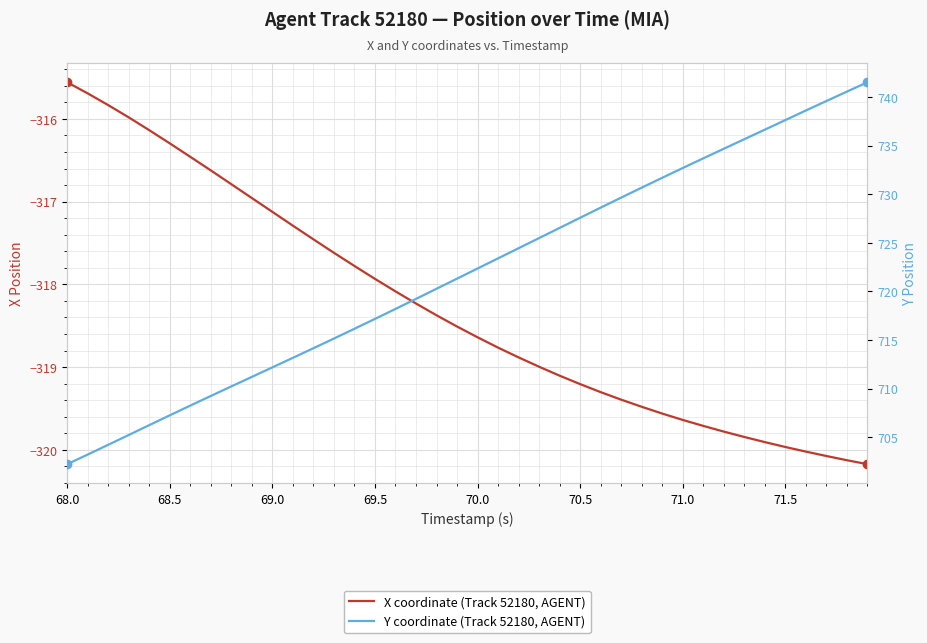

Which series has the largest total across all categories?

Y coordinate (Track 52180, AGENT)